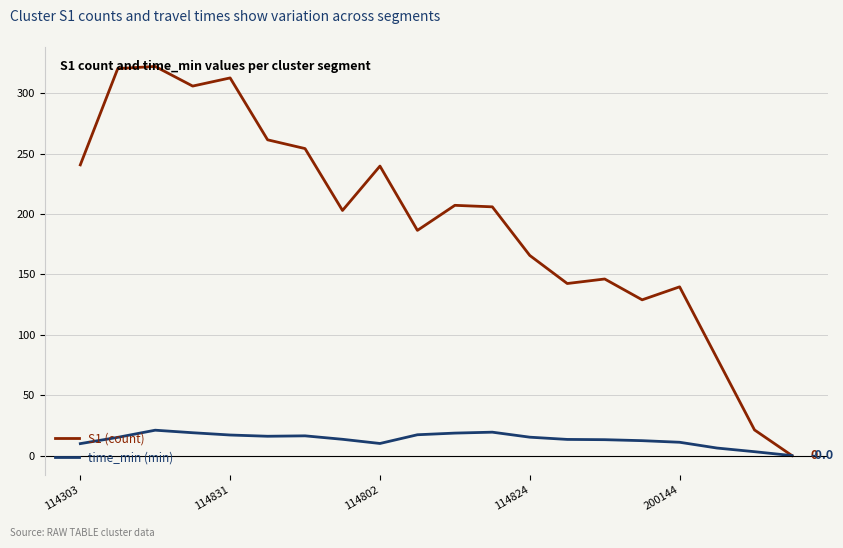

List the series in order of their peak value, lowest first.

time_min (min), S1 (count)